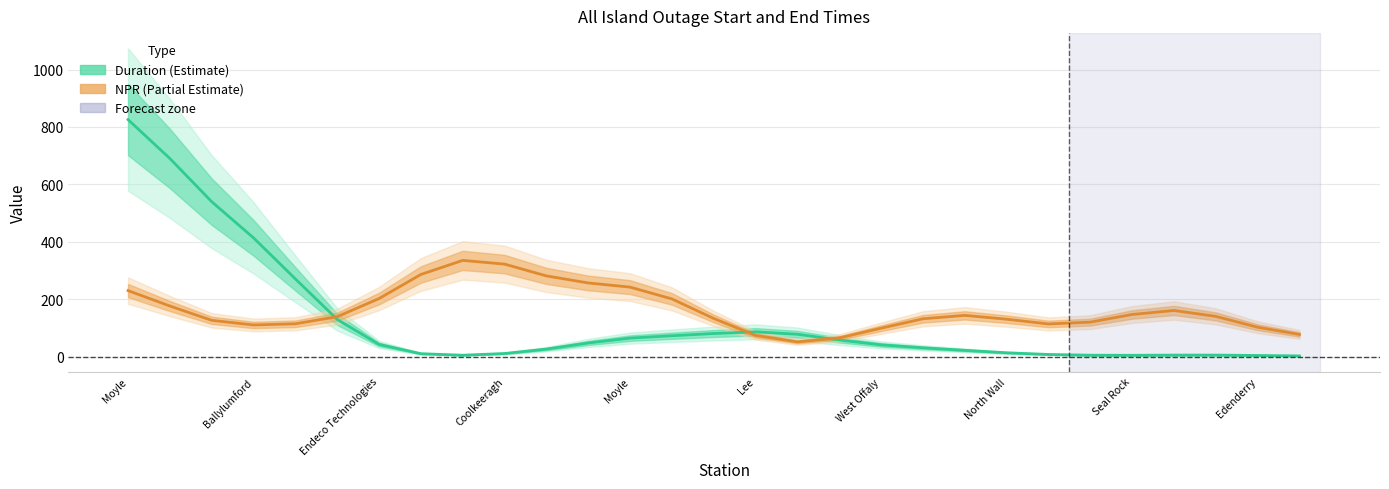

What is the greatest value displayed?

825.8